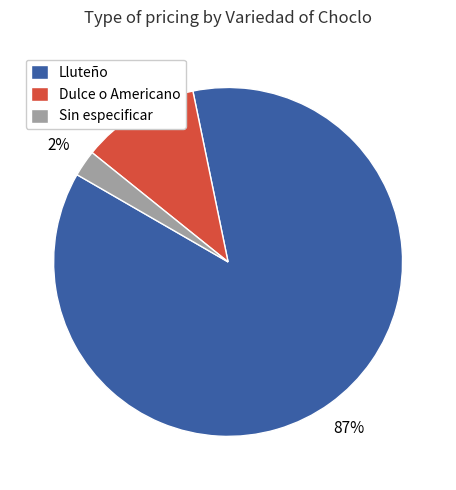

The Lluteño slice represents 78% of the pie. True or false?

False